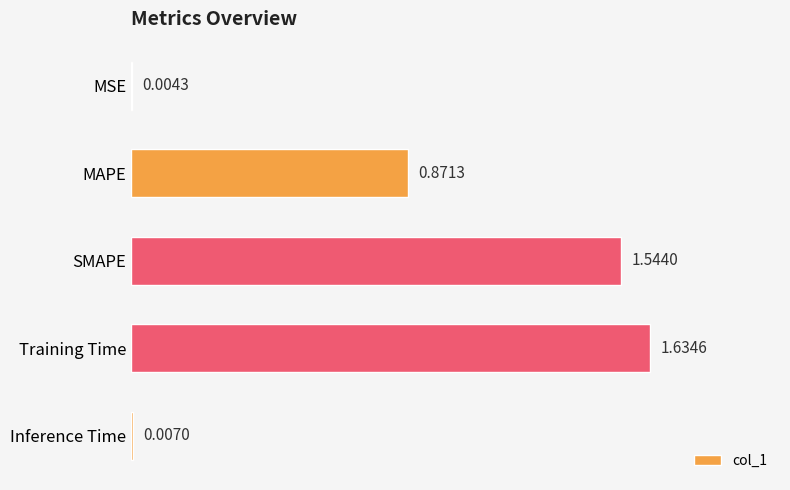

Does the chart contain stacked bars?

No